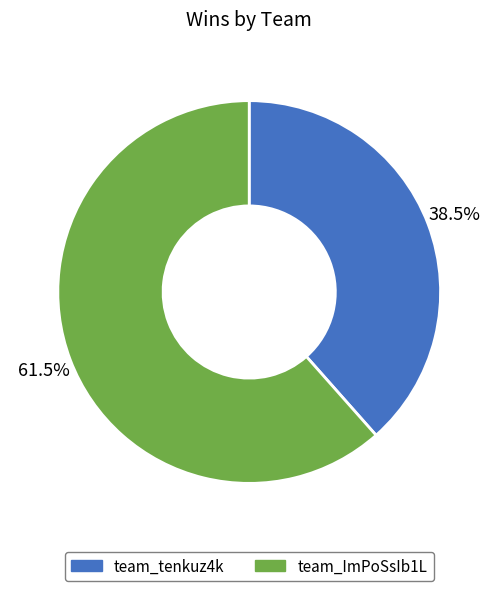

Do team_tenkuz4k and team_ImPoSsIb1L together represent more than half of the pie?

Yes